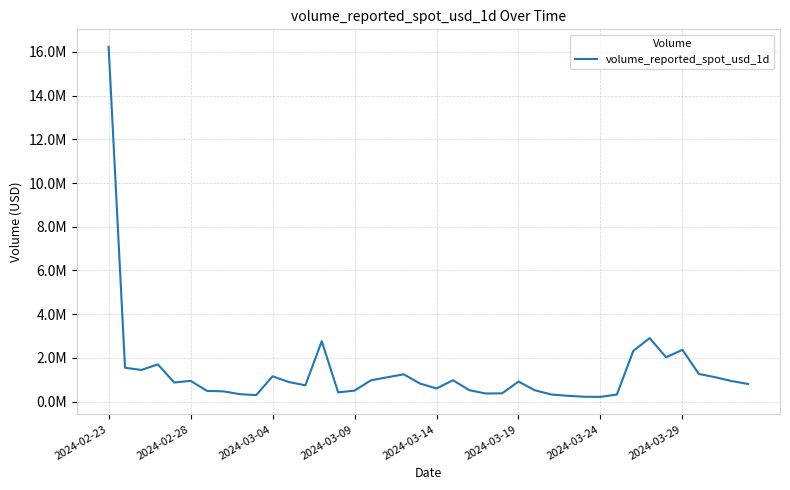

Does the chart have visible grid lines?

Yes